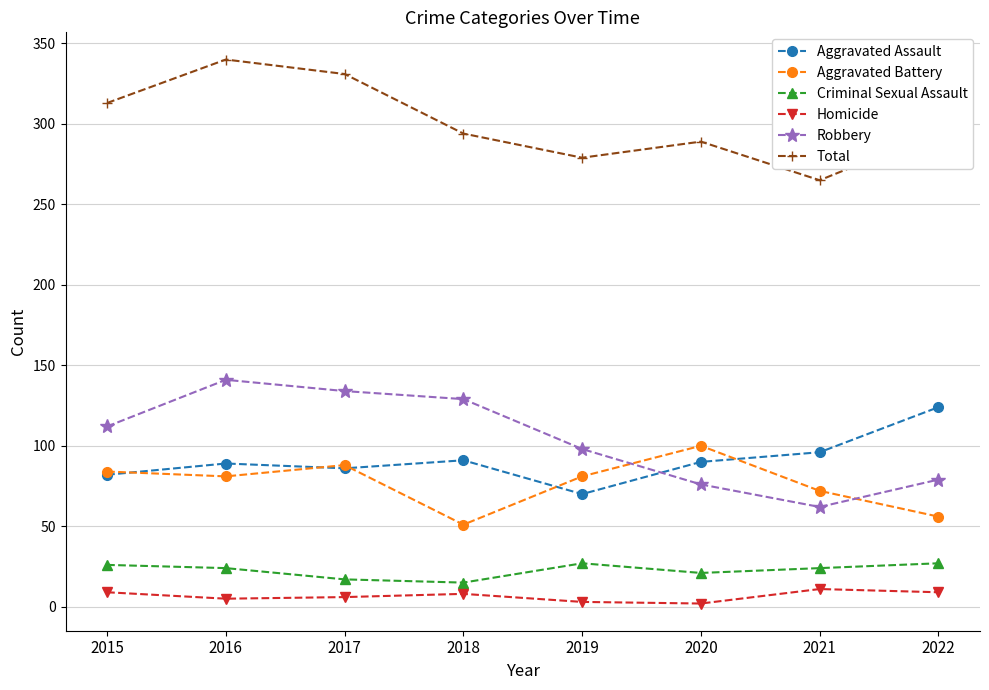

True or false: Robbery and Total cross at least once.

False